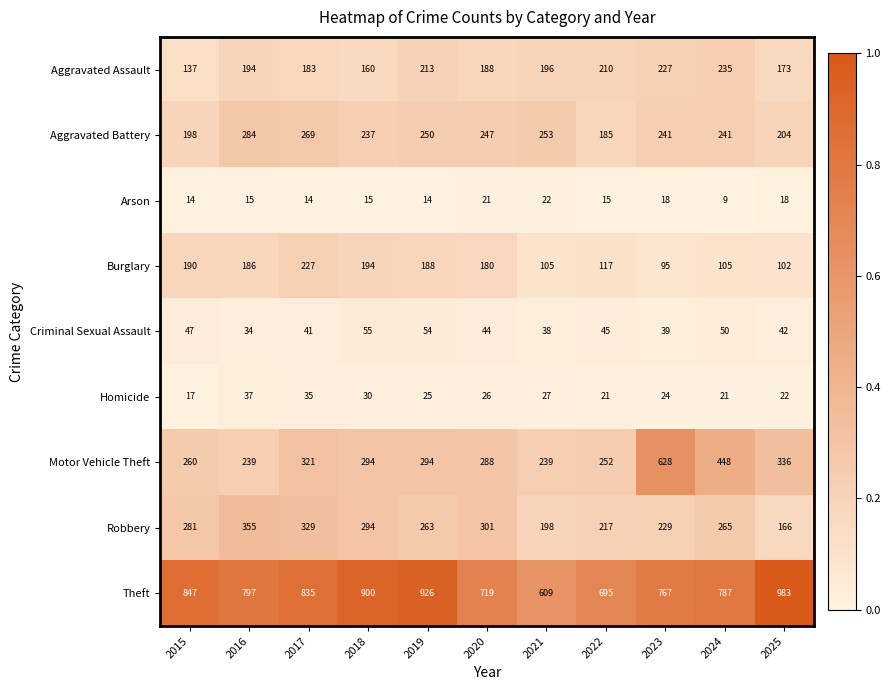

What is the difference between the Theft values at 2025 and 2024?

196